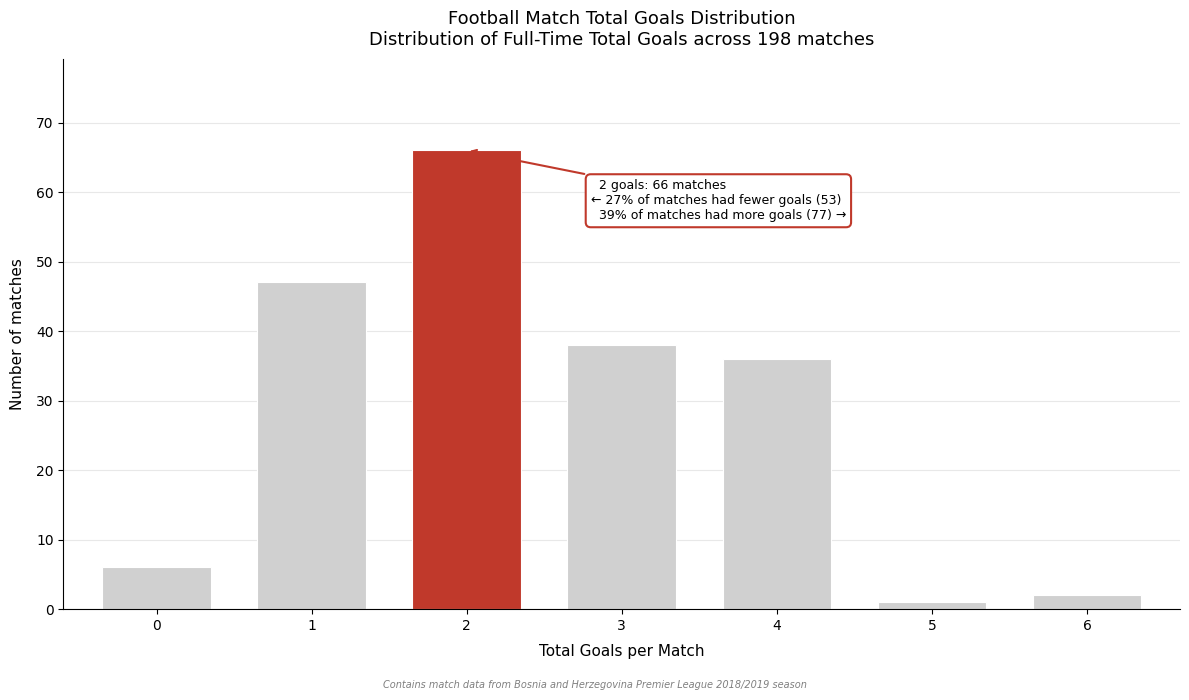

Reading left to right, extract all data points from this chart.

0=6	1=47	2=66	3=38	4=36	5=1	6=2